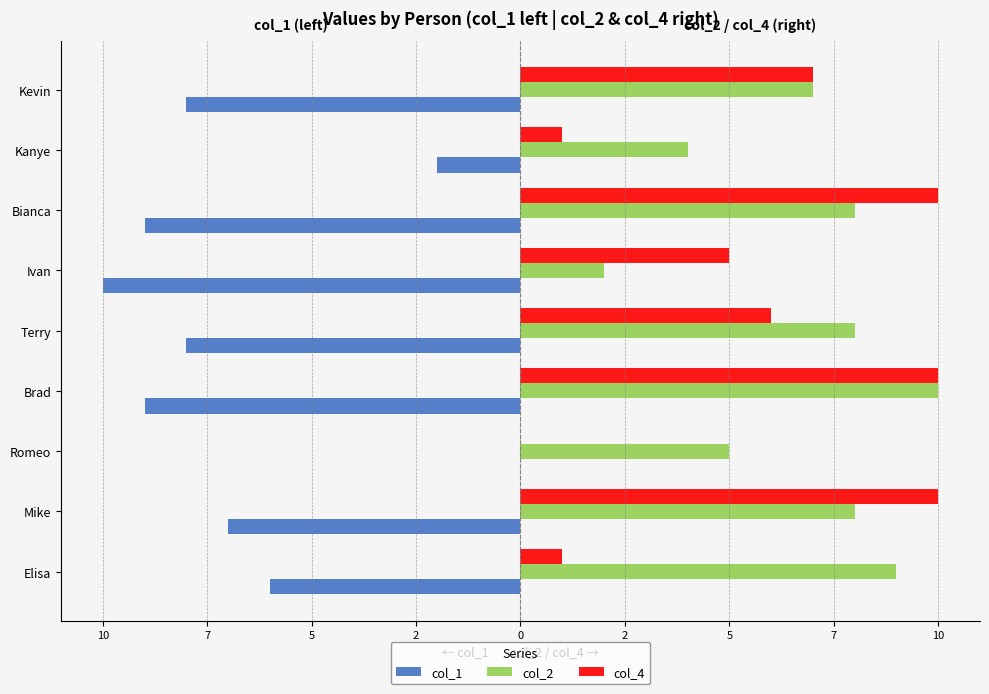

Which series has the largest total across all categories?

col_2